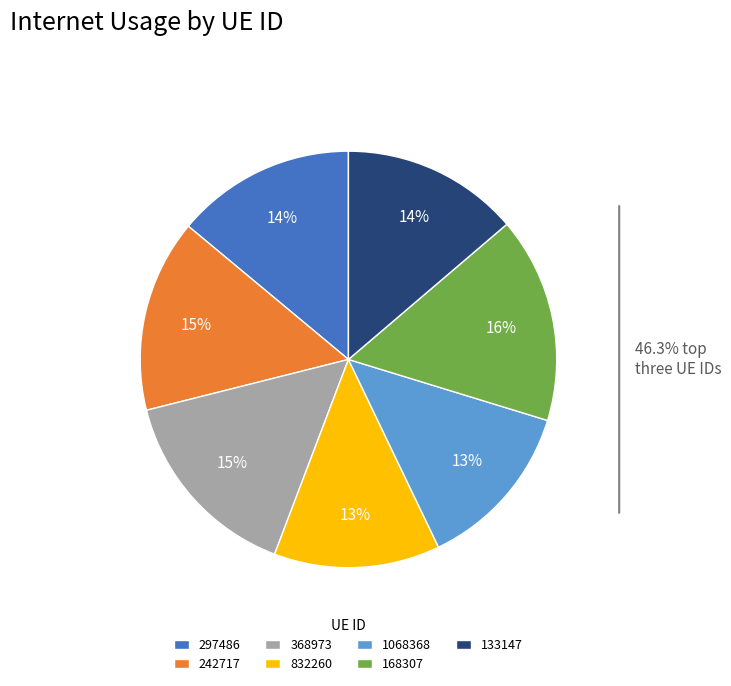

How many segments does this pie chart have?

7